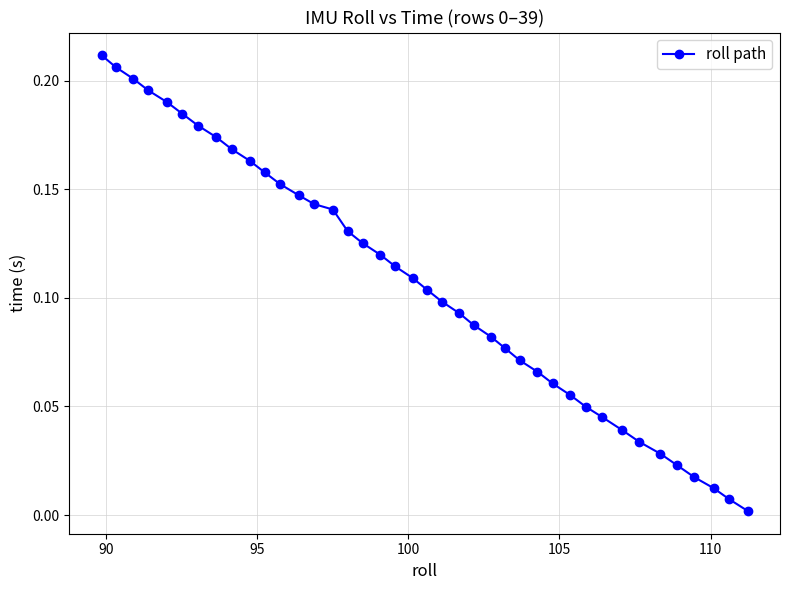

How many lines are shown in the chart?

1